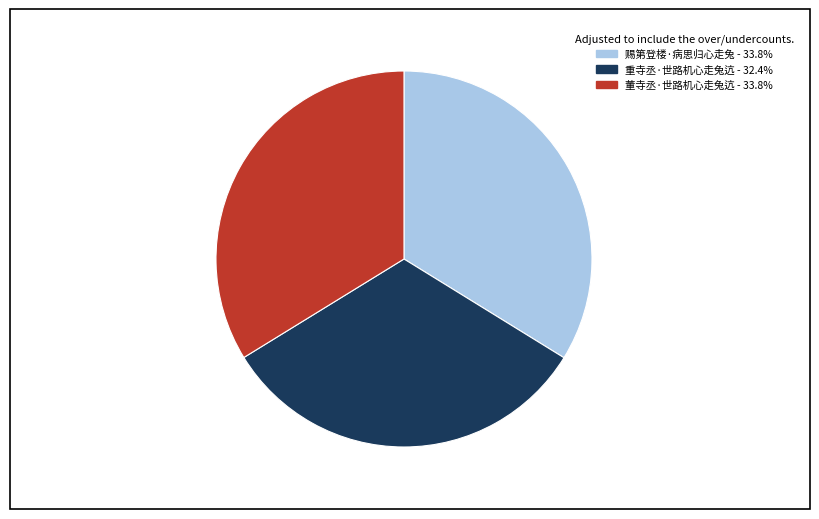

Which has a higher value, 重寺丞·世路机心走兔迒 or 赐第登楼·病思归心走兔?

赐第登楼·病思归心走兔